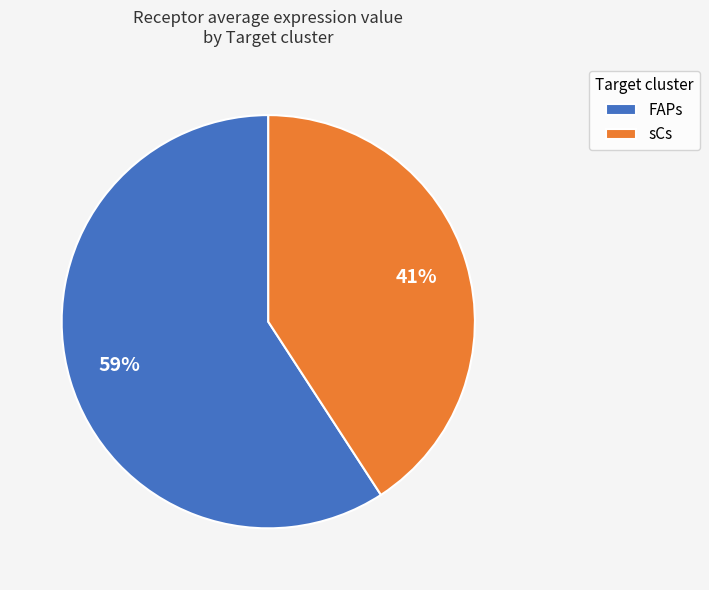

Between sCs and FAPs, which is larger?

FAPs